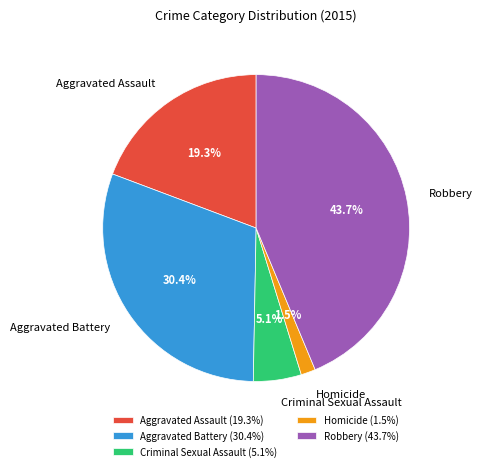

Which category has the smallest portion of the pie?

Homicide